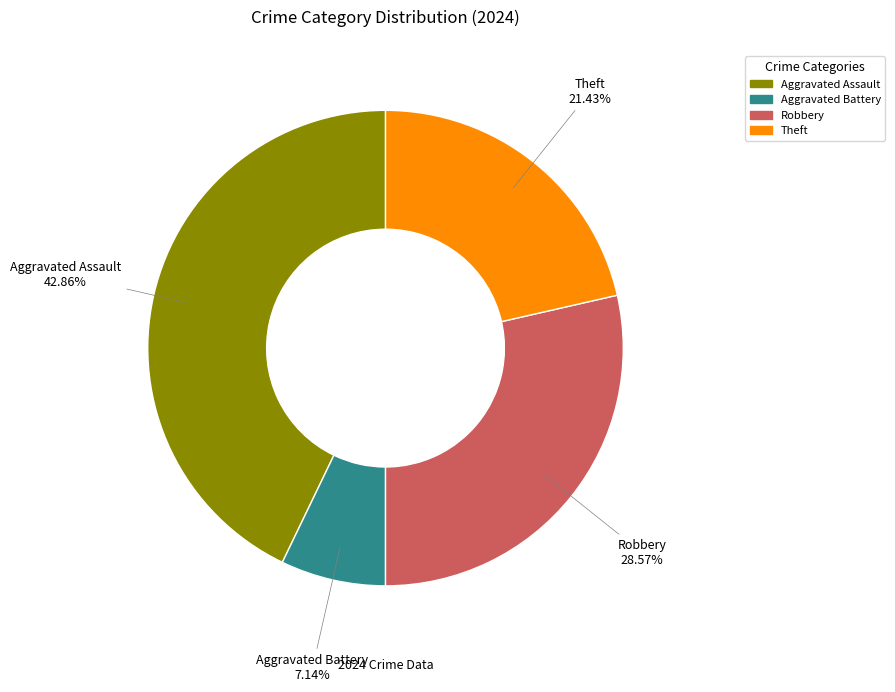

Is there a majority slice in this chart?

No